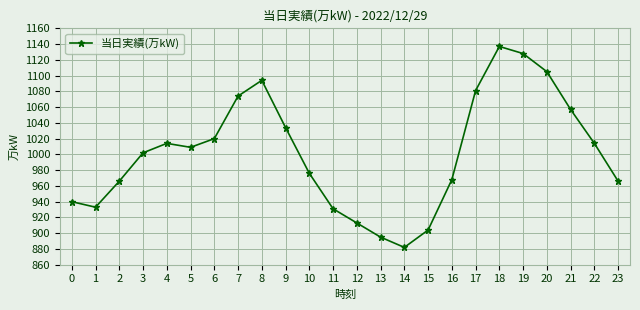

Is it true that the value at 6 is 306?

False